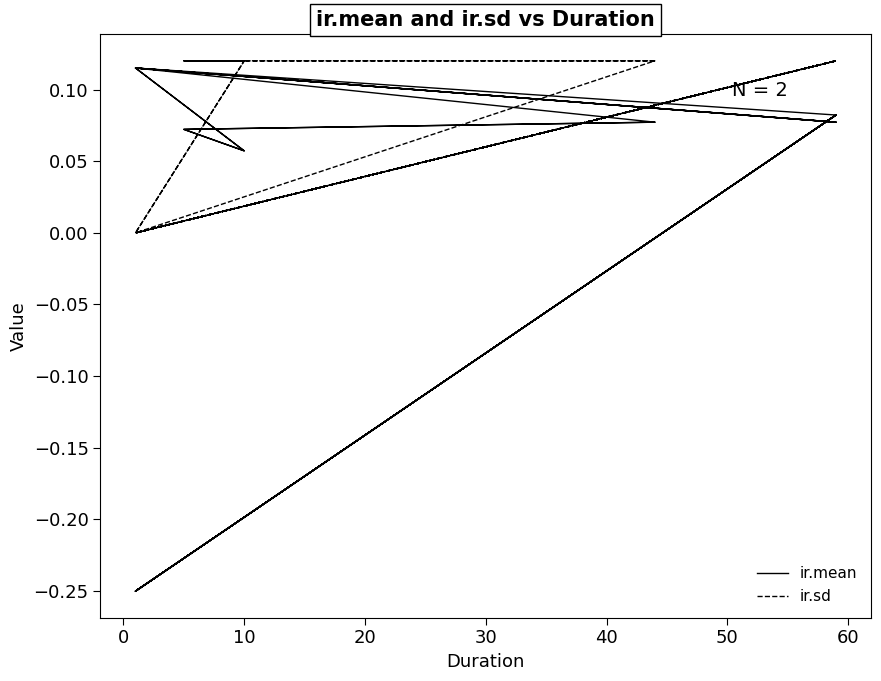

At 10, list the series in order from largest to smallest.

ir.sd, ir.mean